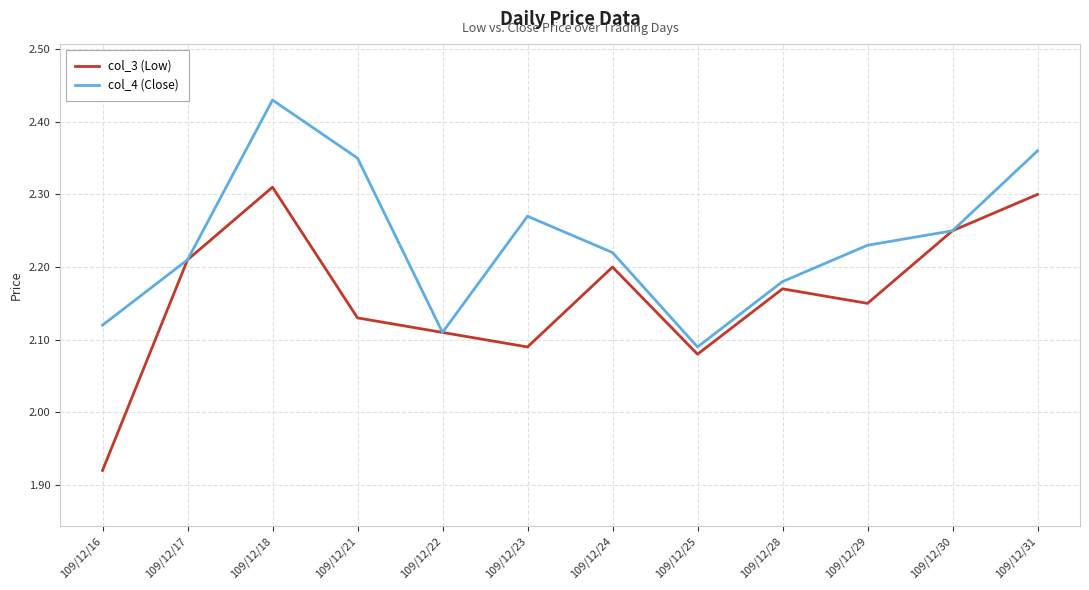

At which category does the chart reach its minimum across all series?

109/12/16